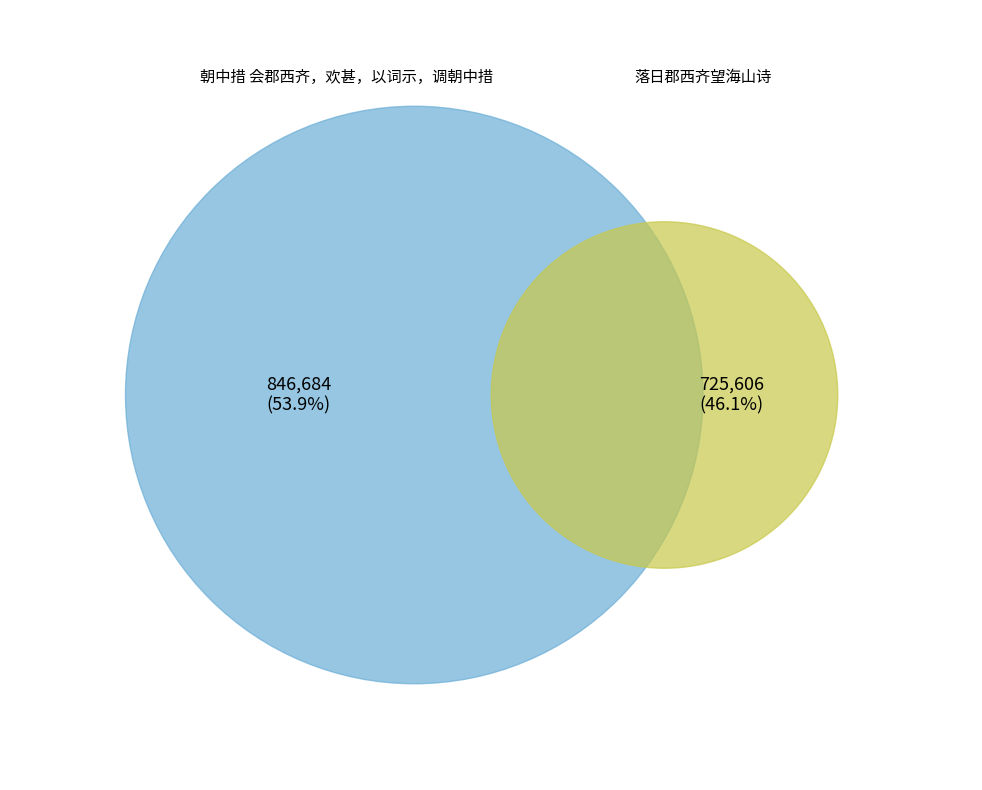

To the nearest percent, what is the average slice percentage?

50%